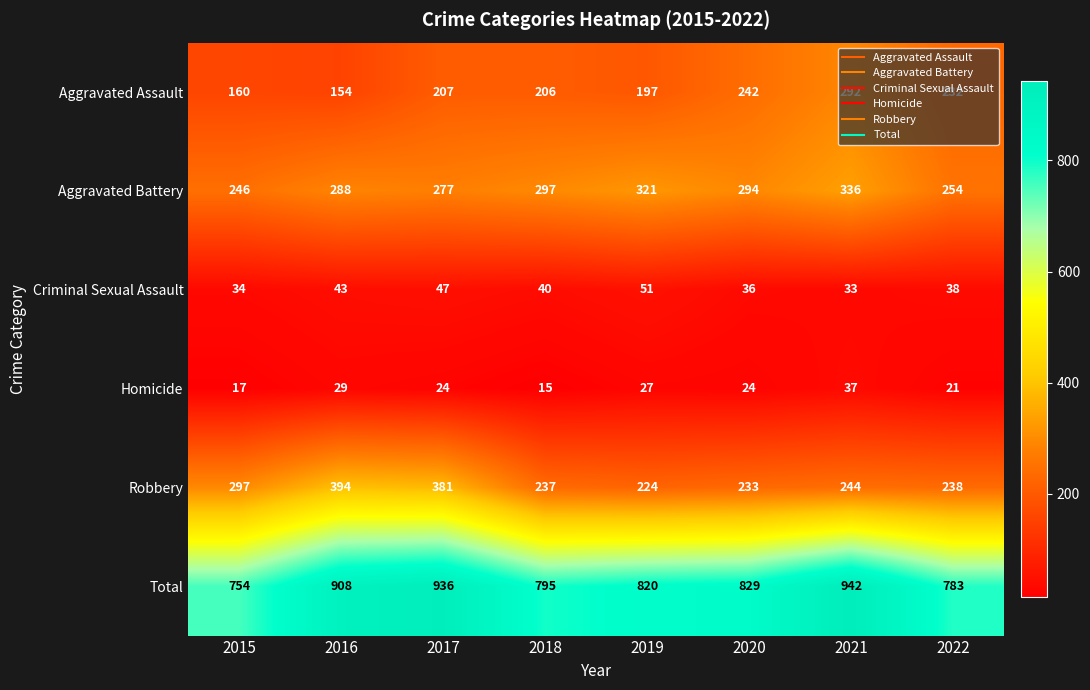

At which label does Homicide first exceed 24?

2016